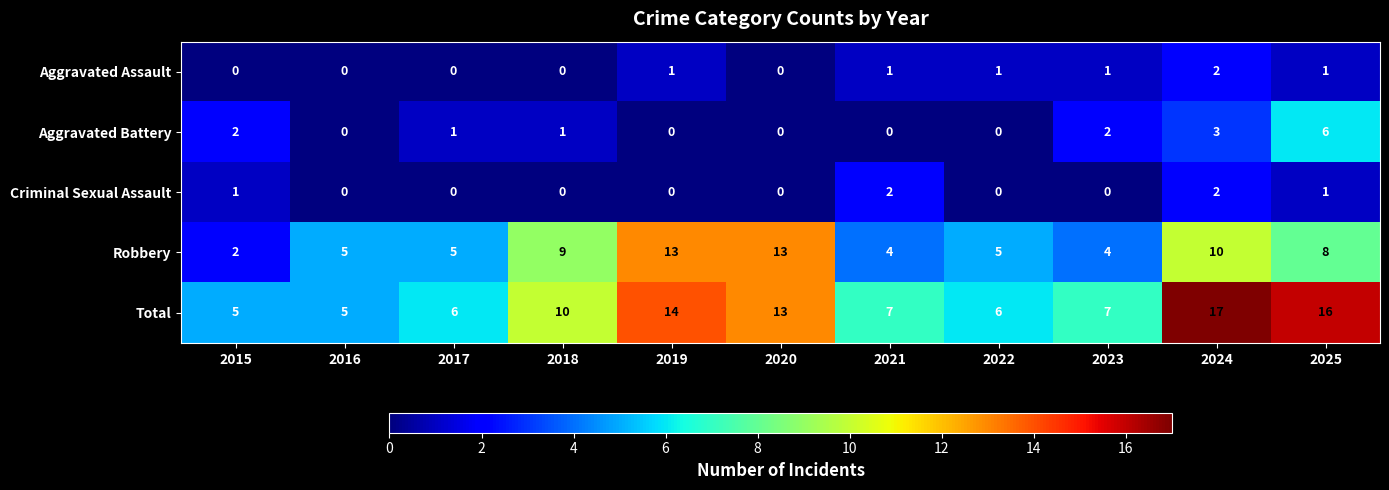

Count the number of data series in this chart.

5